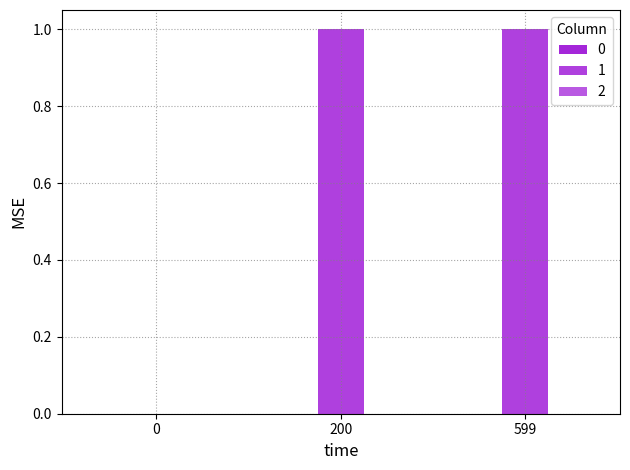

How many distinct data groups are displayed?

1